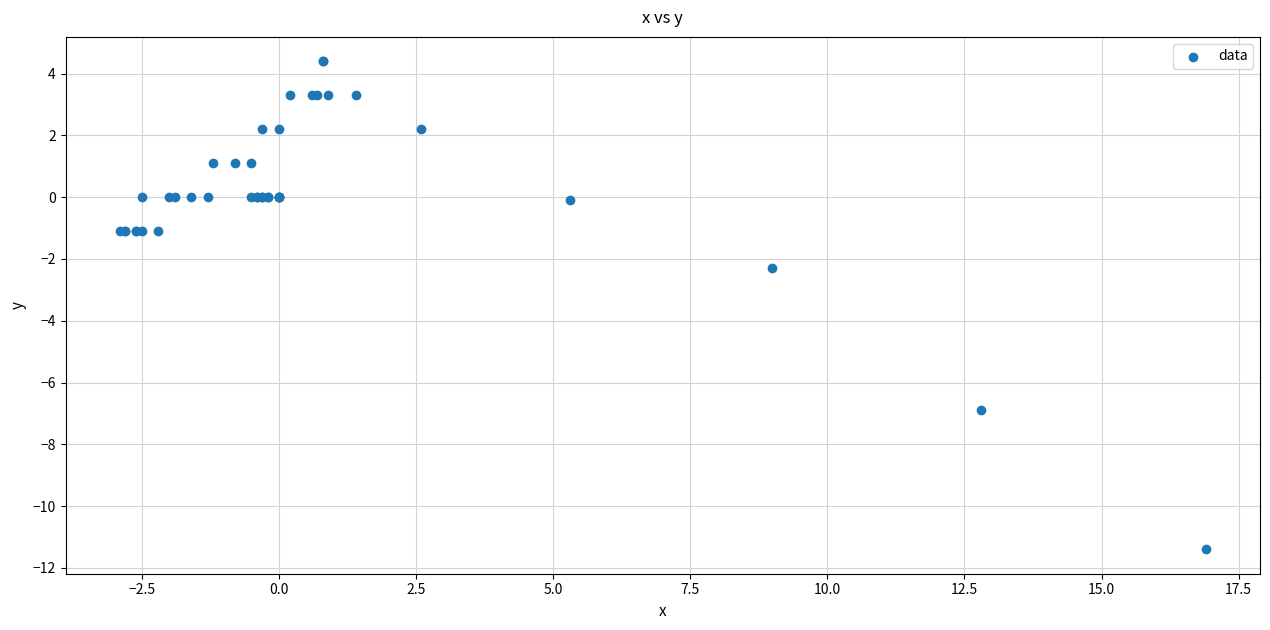

What Y value in the scatter plot is closest to -3?

-2.3